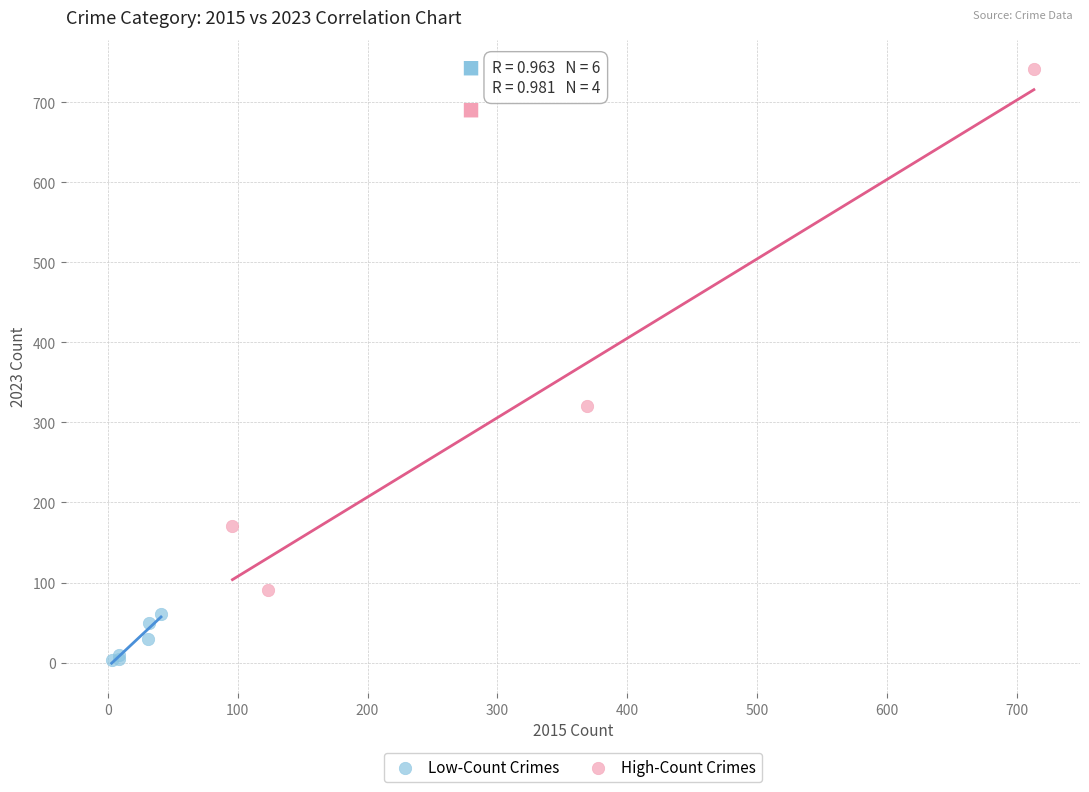

Which series reaches the minimum Y coordinate?

Low-Count Crimes